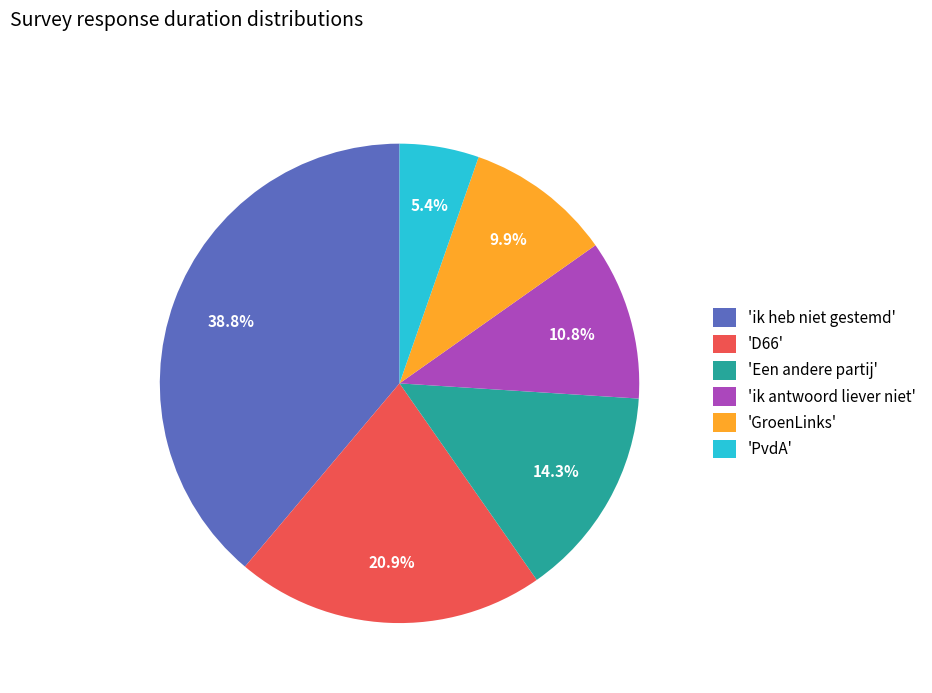

To the nearest percent, what is the difference between the largest and smallest slice percentages?

33%